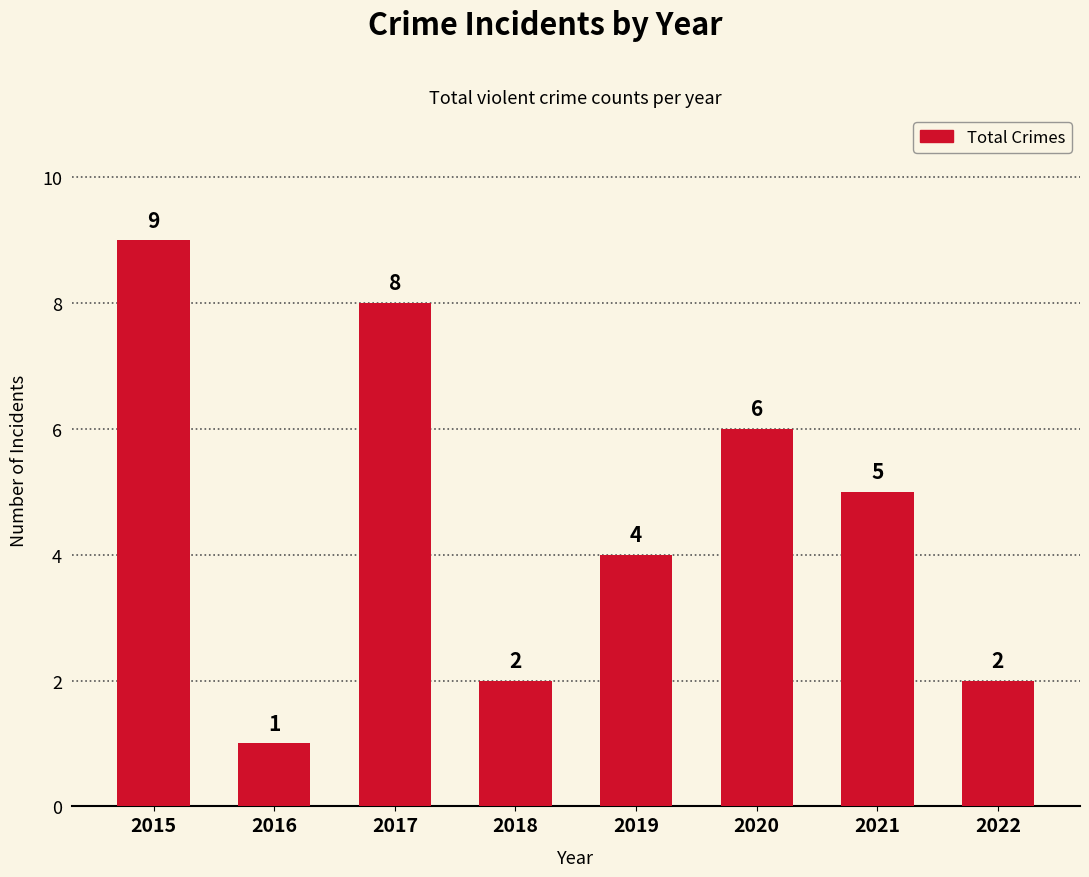

How many data points are less than 5?

4